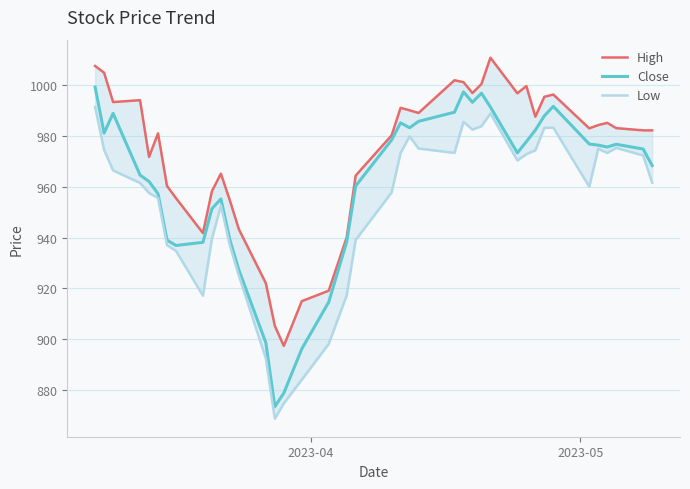

Does the chart display data point markers on the line(s)?

No